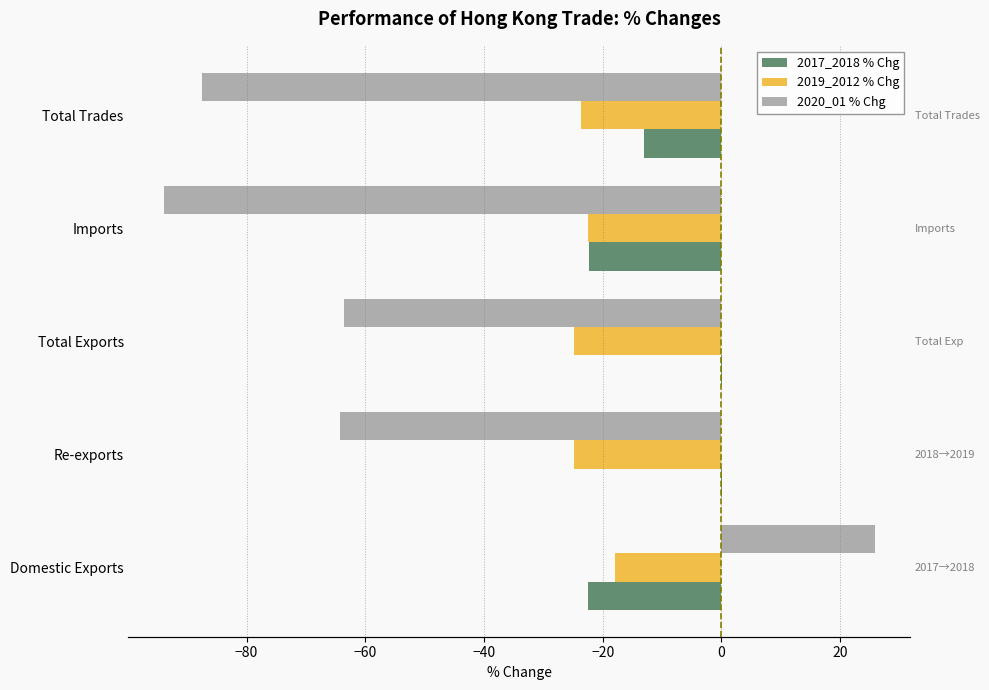

How many series are shown in this chart?

3